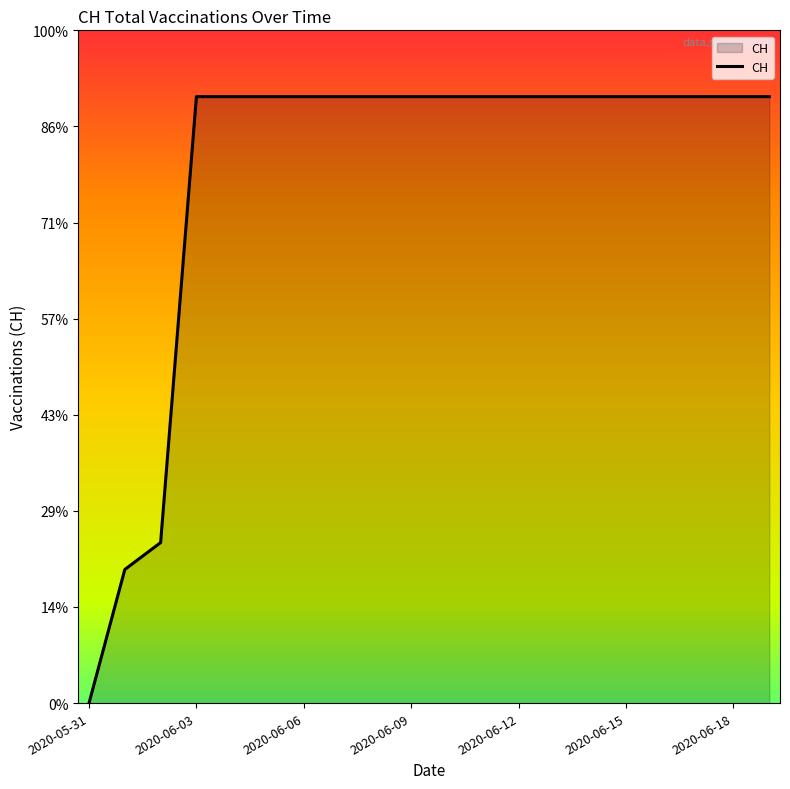

Is this an area chart (filled region under the line)?

Yes